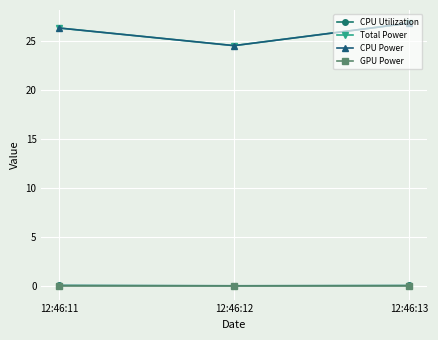

What is the value of the CPU Power point at the 3rd from the left?

26.9